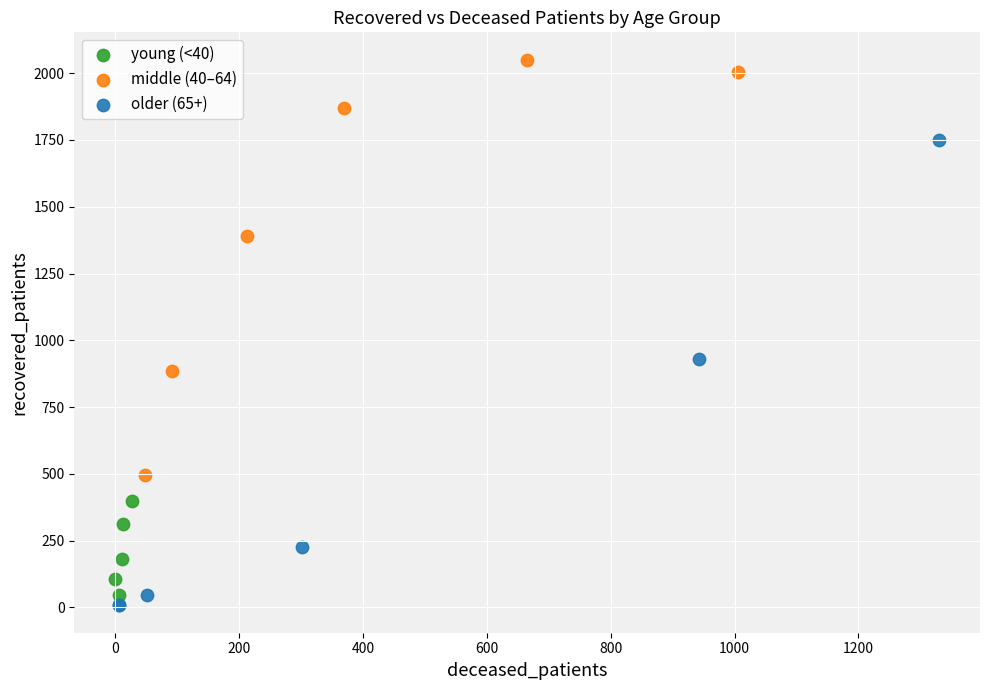

Which series contains the highest Y value?

middle (40–64)